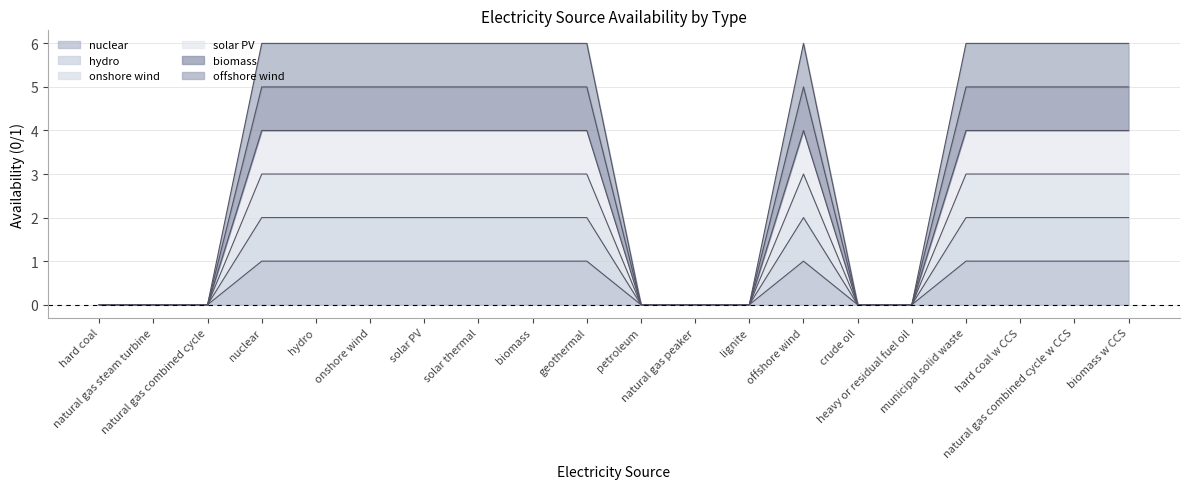

What are all the series names shown in the legend?

nuclear, hydro, onshore wind, solar PV, biomass, offshore wind